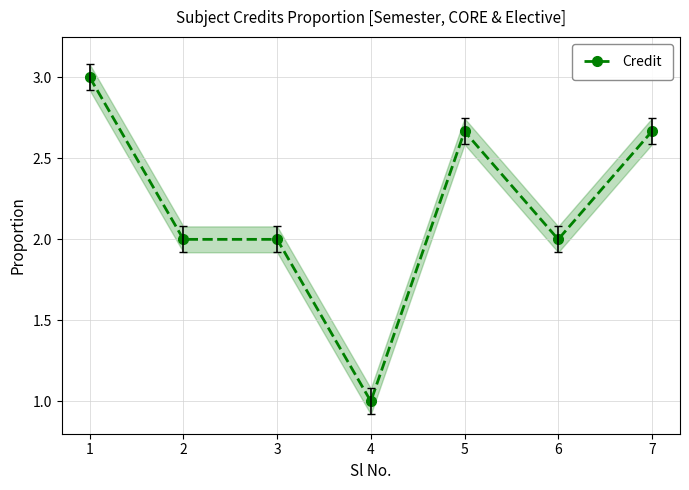

At which category does the chart reach its minimum across all series?

4